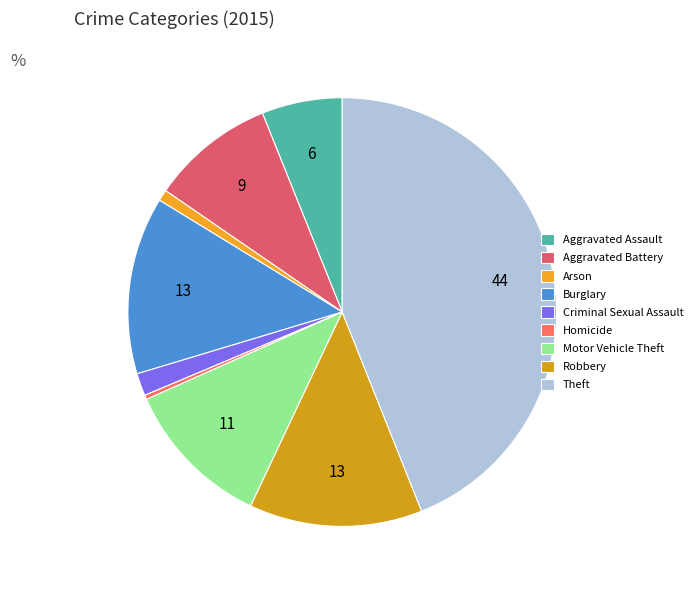

Is the sum of Theft and Criminal Sexual Assault greater than half?

No